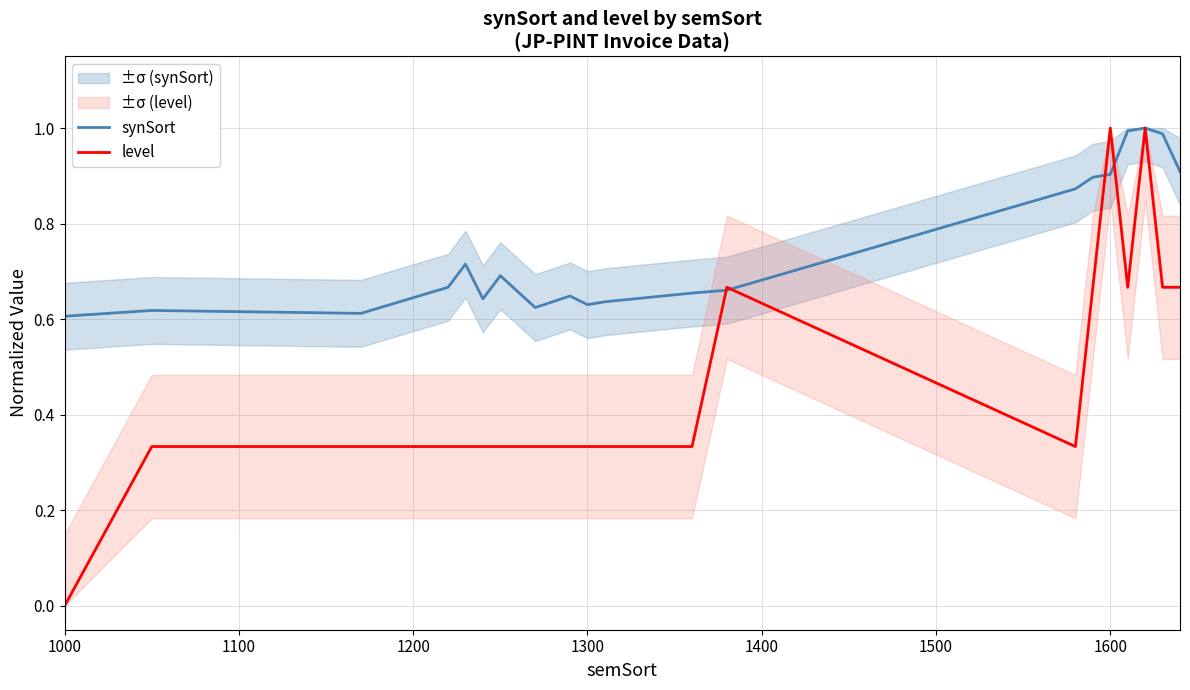

At how many categories does at least one series exceed 0?

20